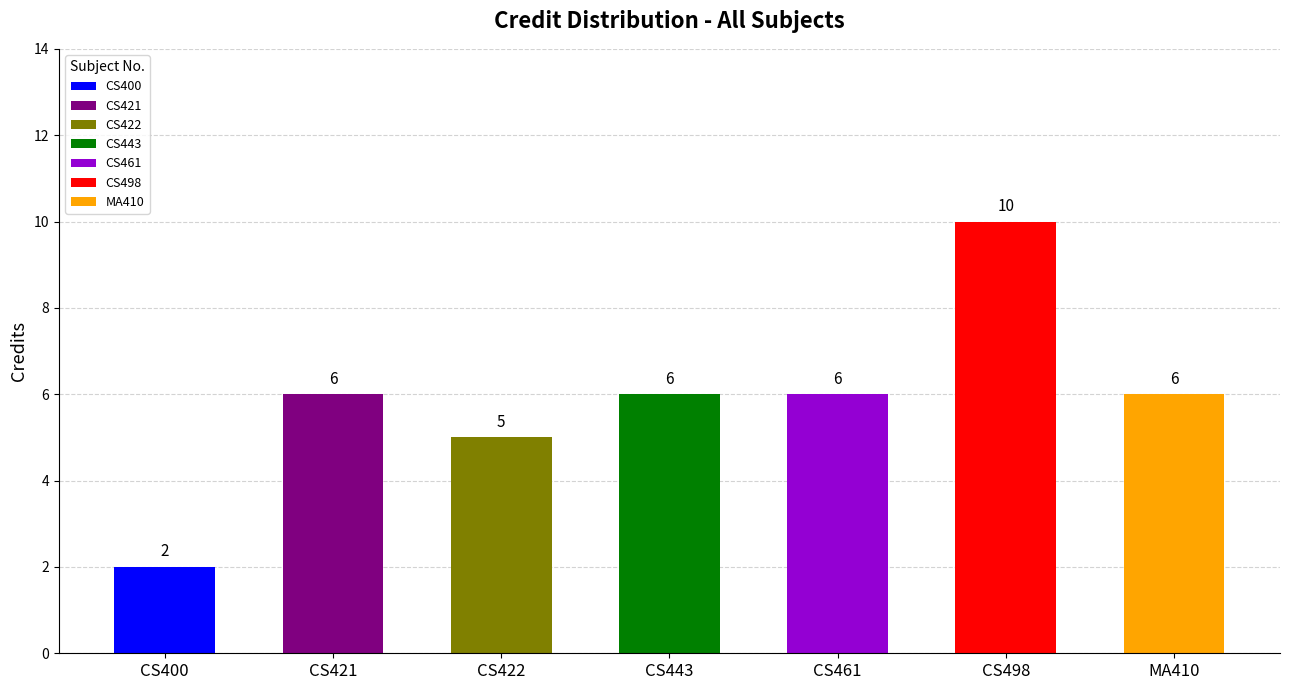

Count the number of values greater than 6.

1